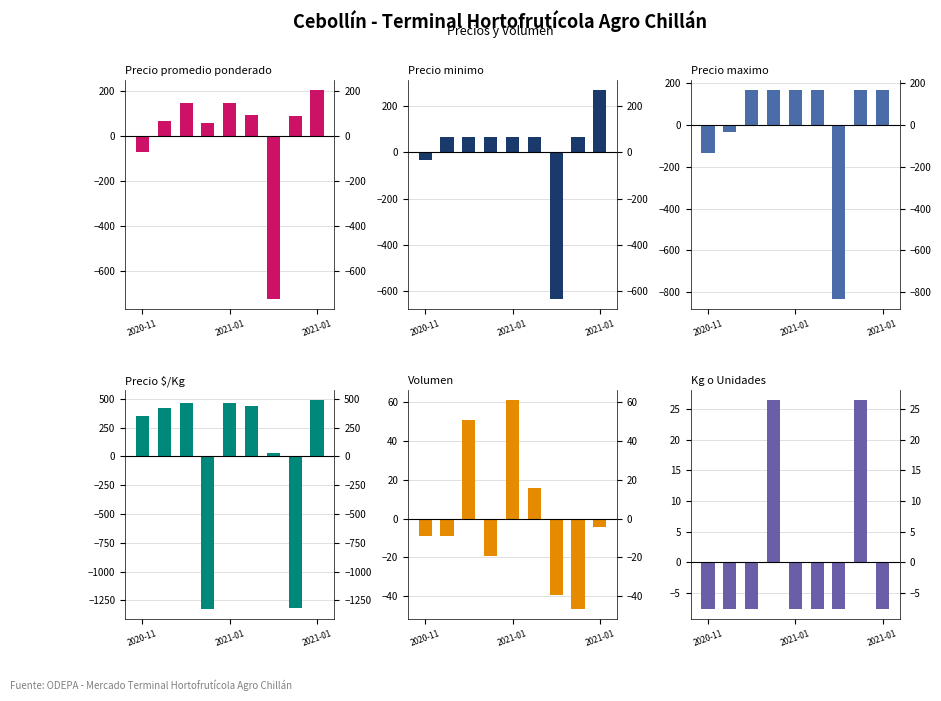

What is the approximate value of Precio promedio ponderado at 2021-01?

65.9